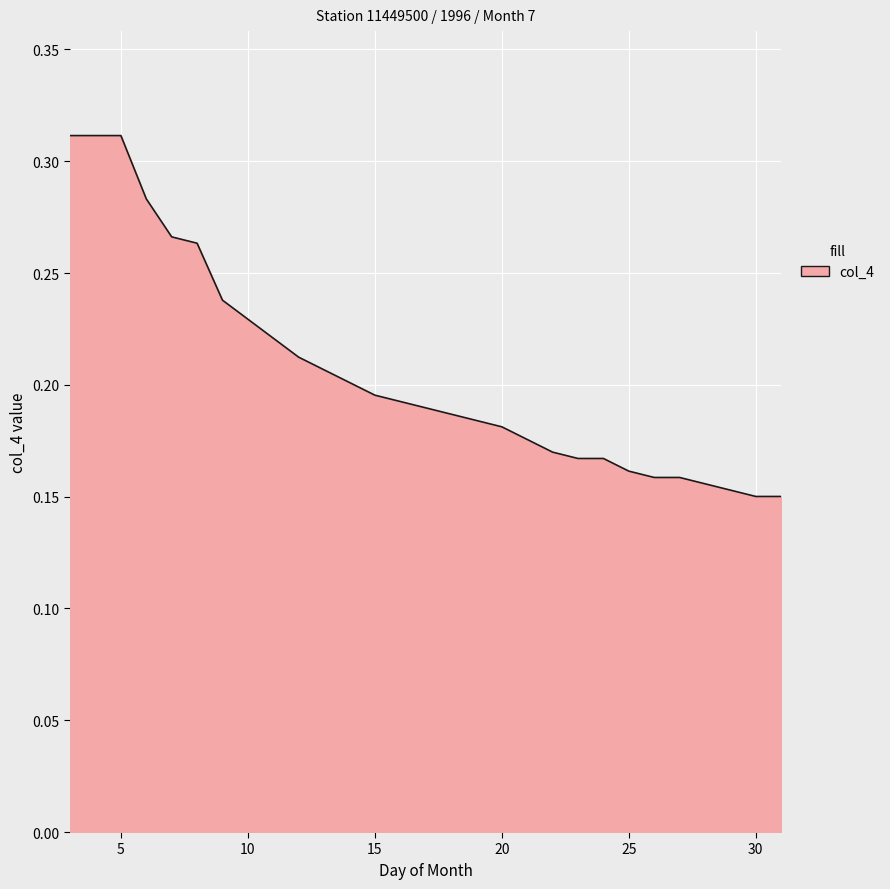

Count the values in the range 0 to 1.

29